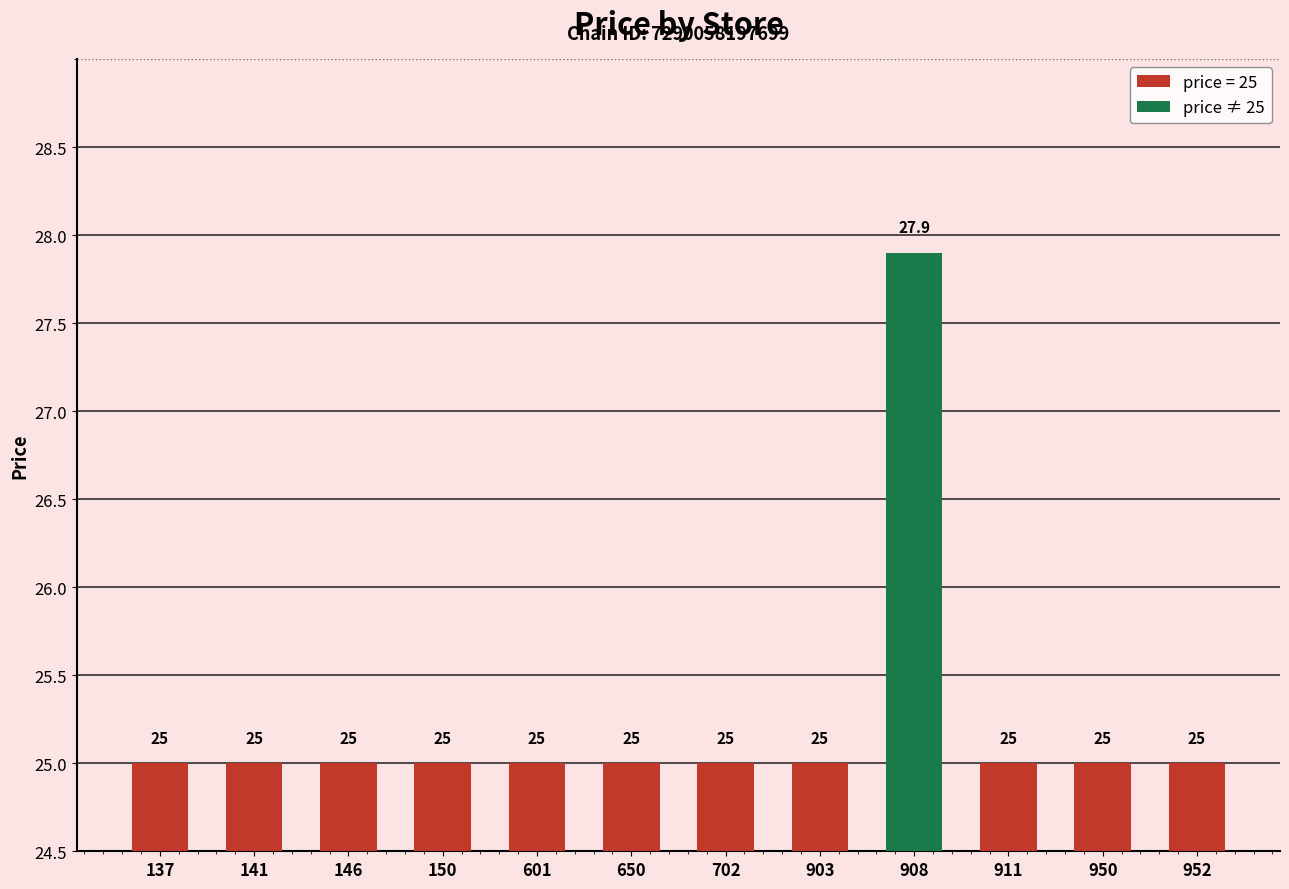

The chart shows a value of 25.0 at 650. True or false?

True